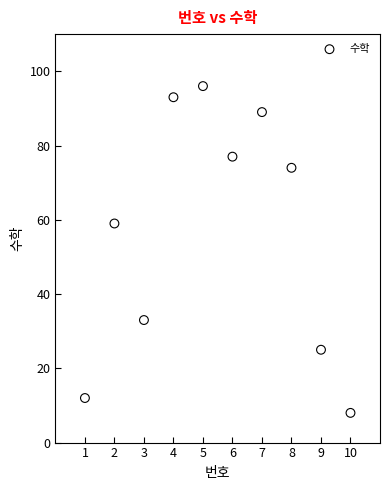

What Y value in the scatter plot is closest to 52?

59